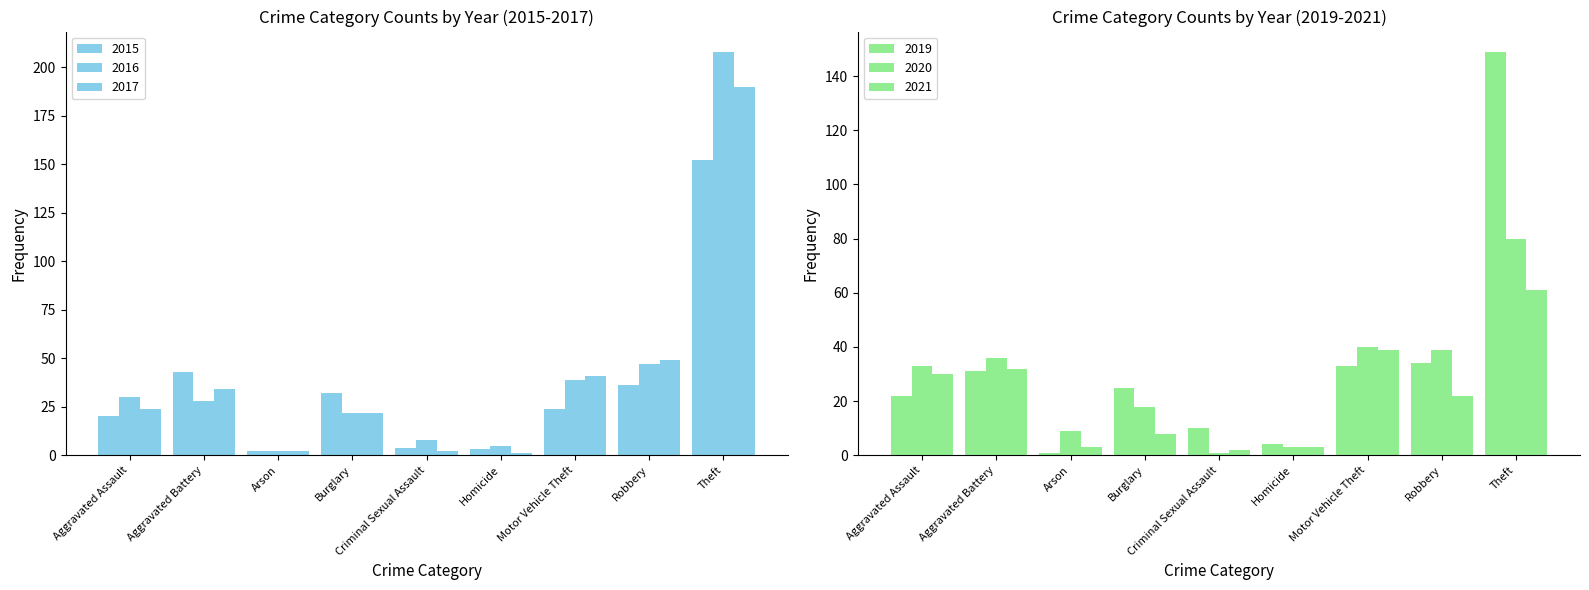

Between Aggravated Battery and Motor Vehicle Theft, which is larger?

Aggravated Battery